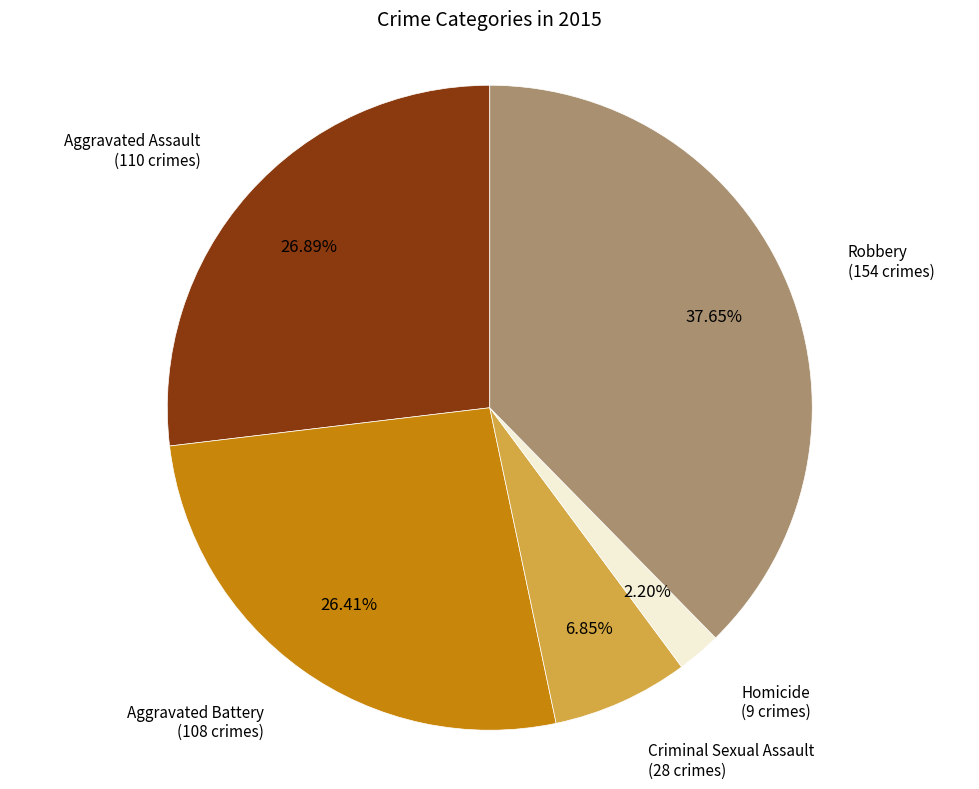

Count the number of slices in the pie.

5